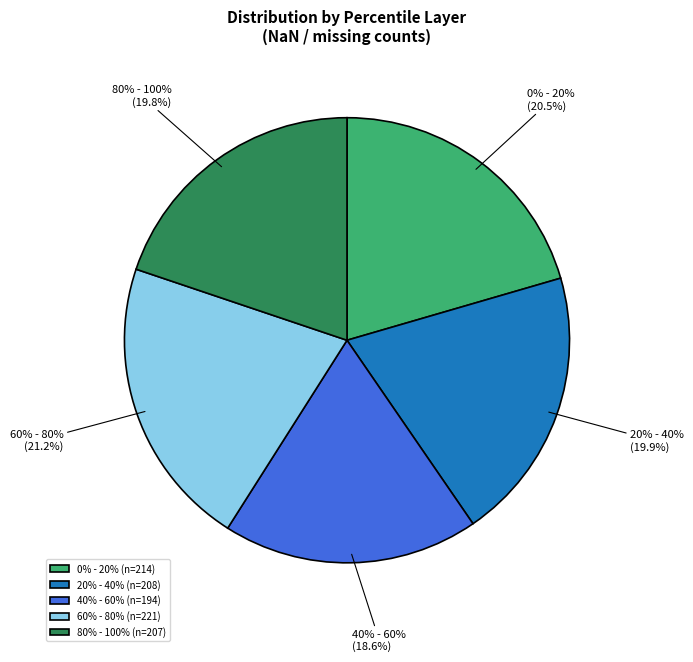

How many segments does this pie chart have?

5